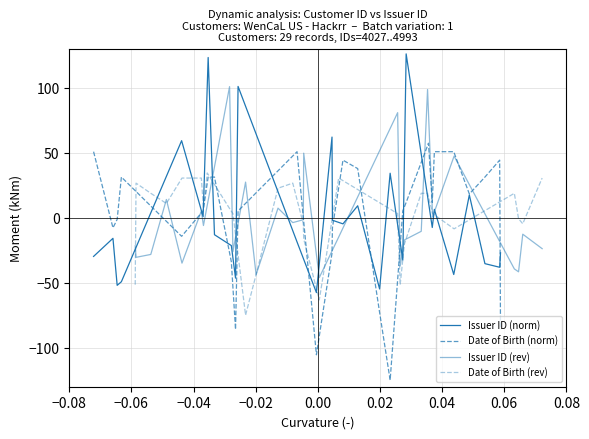

True or false: Issuer ID (rev) and Date of Birth (rev) intersect in this chart.

True